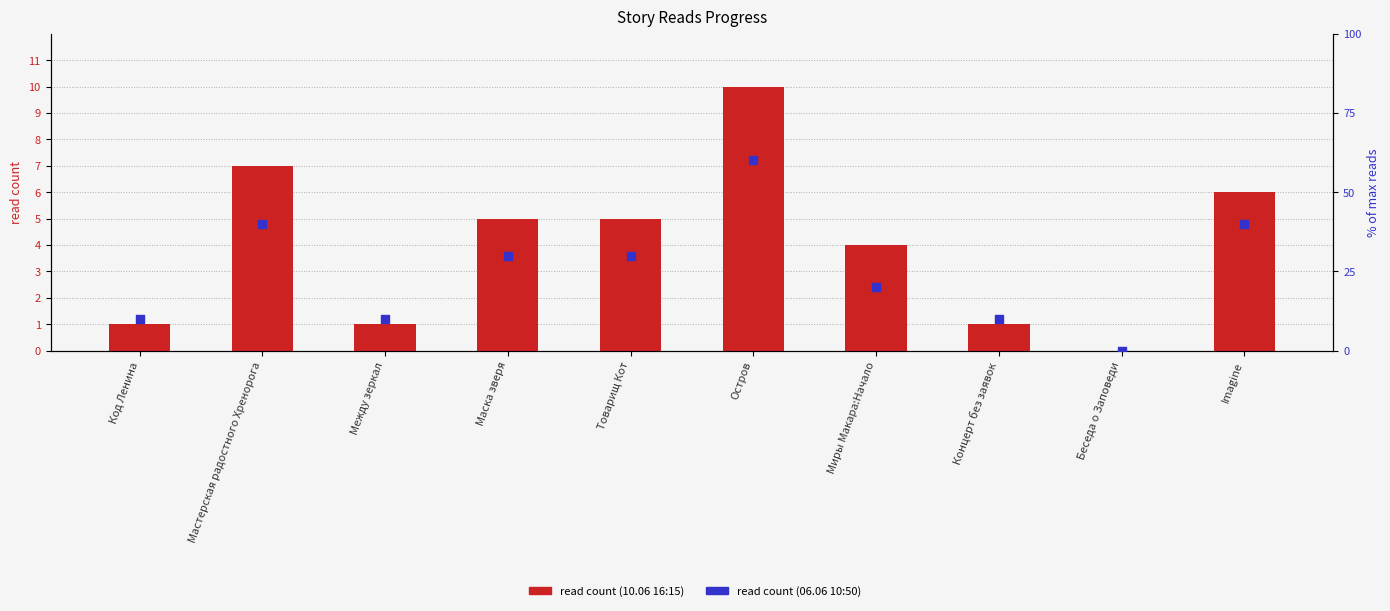

What is the total value across all series at Между зеркал?

11